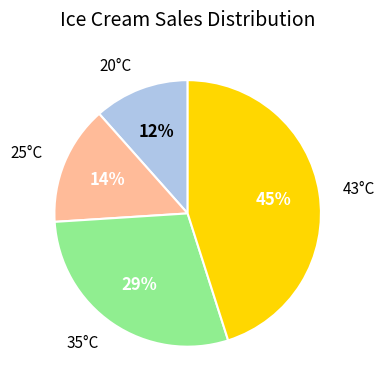

Is there a majority slice in this chart?

No